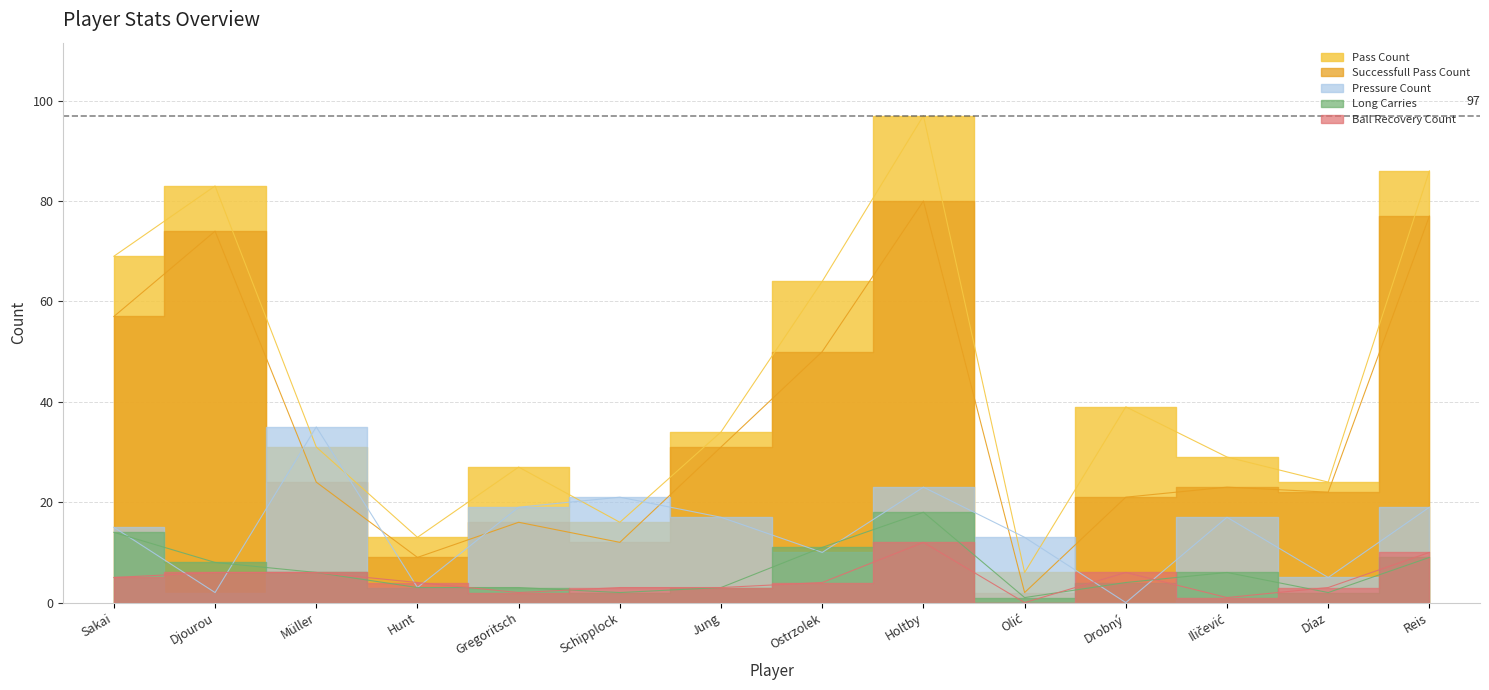

At which label is ball_recovery_count closest to 6?

Djourou